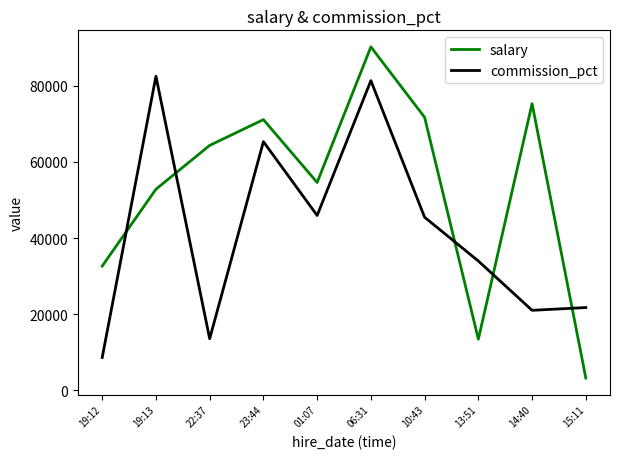

Rank the series by their maximum value, from highest to lowest.

salary, commission_pct